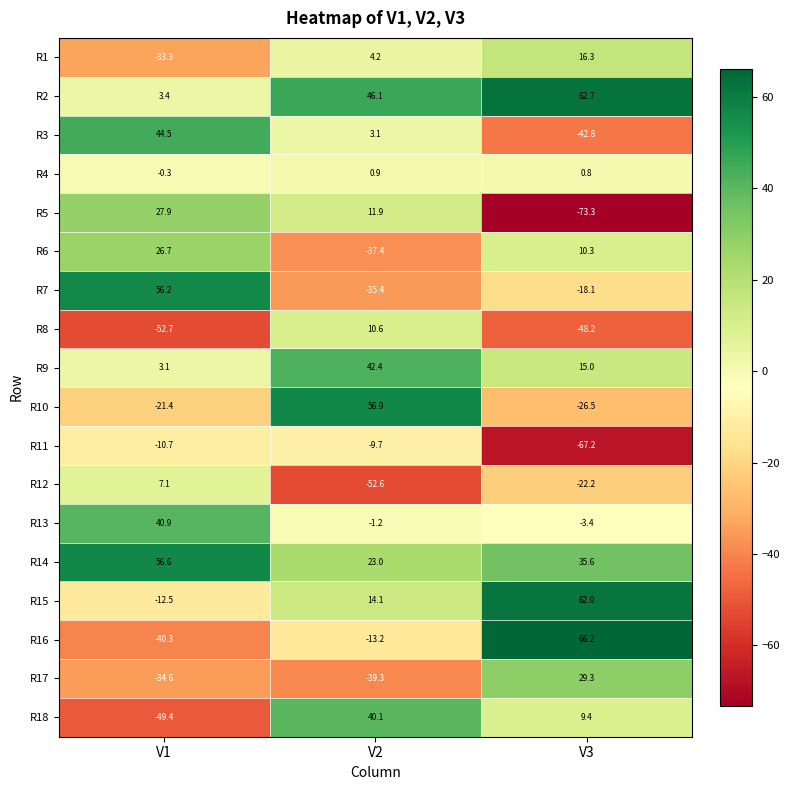

What is the greatest value displayed?

66.2